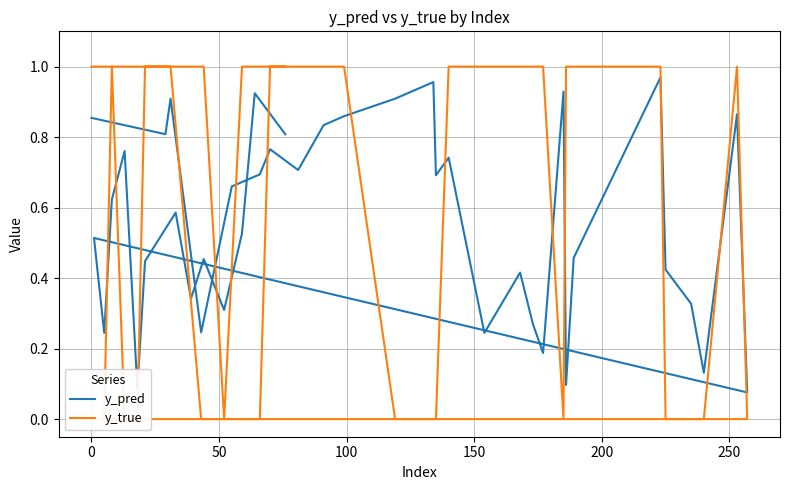

True or false: y_true has more than 2 interior local peaks.

False